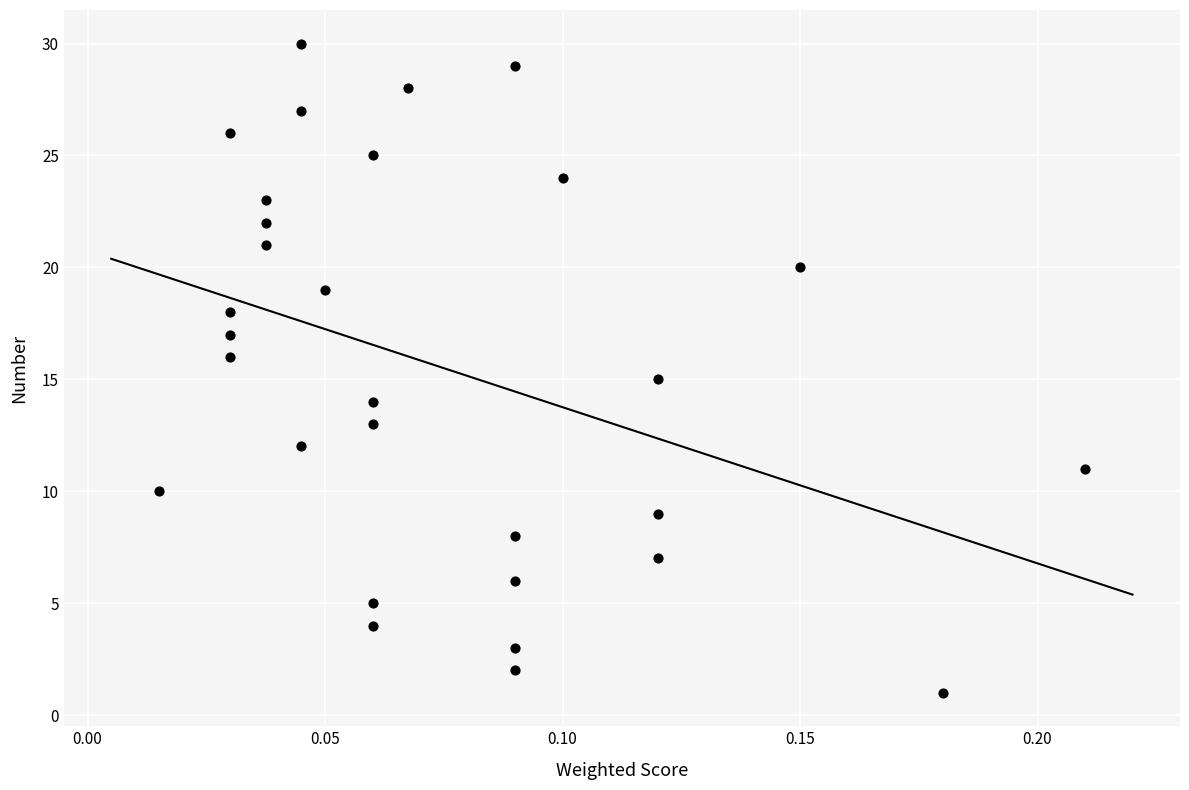

What is the range of Y values (max minus min)?

29